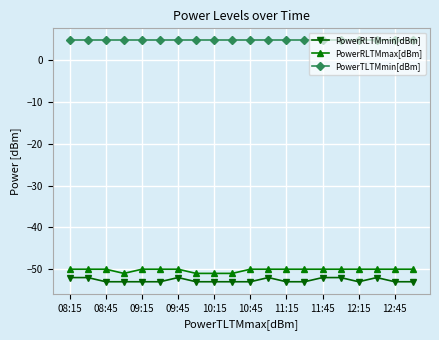

True or false: PowerTLTMmin[dBm] and PowerRLTMmin[dBm] cross at least once.

False